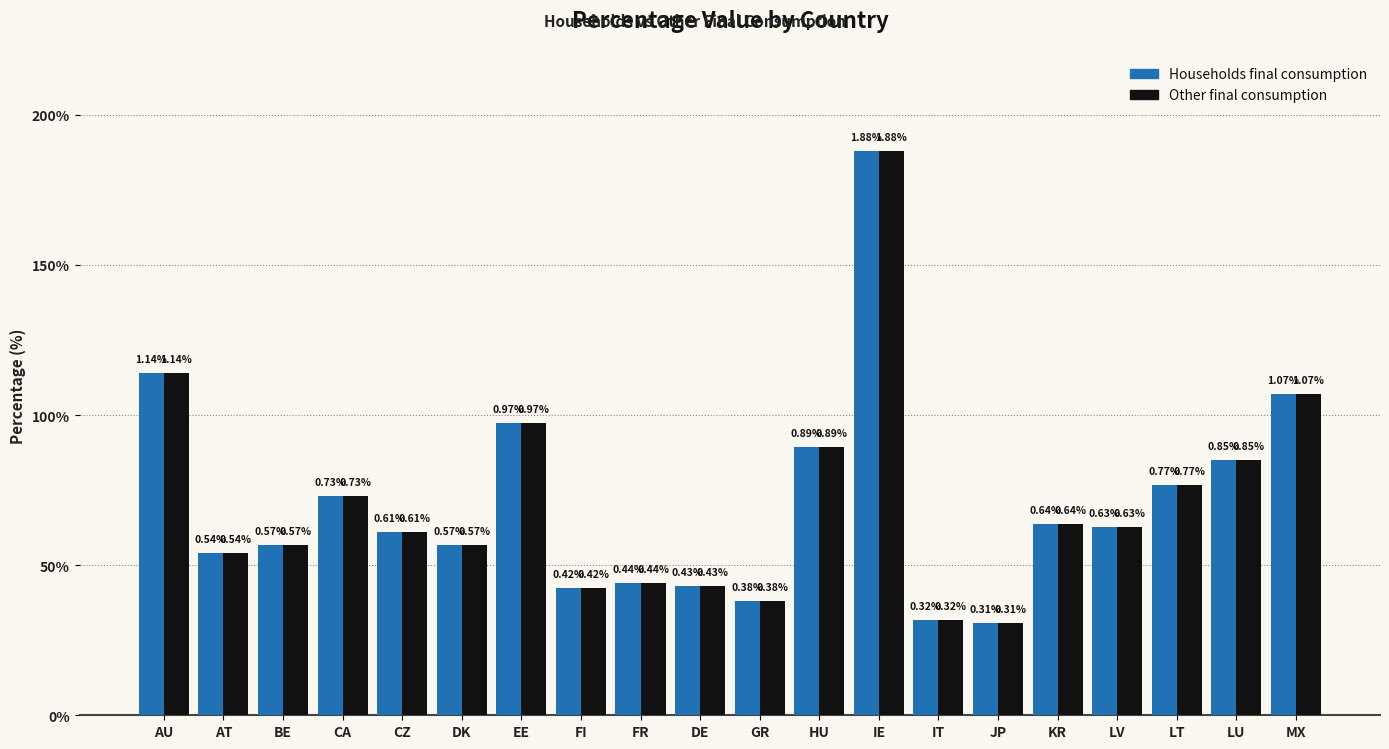

Rank the categories by Other final consumption value from lowest to highest.

JP, IT, GR, FI, DE, FR, AT, DK, BE, CZ, LV, KR, CA, LT, LU, HU, EE, MX, AU, IE